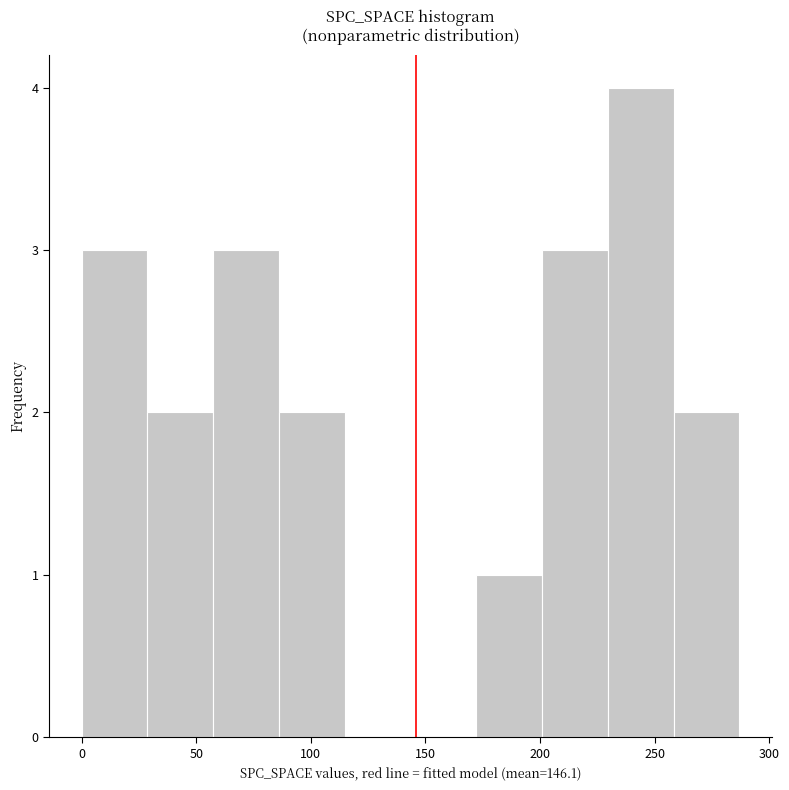

Reading left to right, transcribe this chart: for each bar, give the range it covers on the x-axis and its height. Neither the bar edges nor the heights are printed on the chart, so give them approximately, as read against the axes.

0 to 30: 3
30 to 55: 2
55 to 85: 3
85 to 115: 2
115 to 145: 0
145 to 170: 0
170 to 200: 1
200 to 230: 3
230 to 260: 4
260 to 285: 2